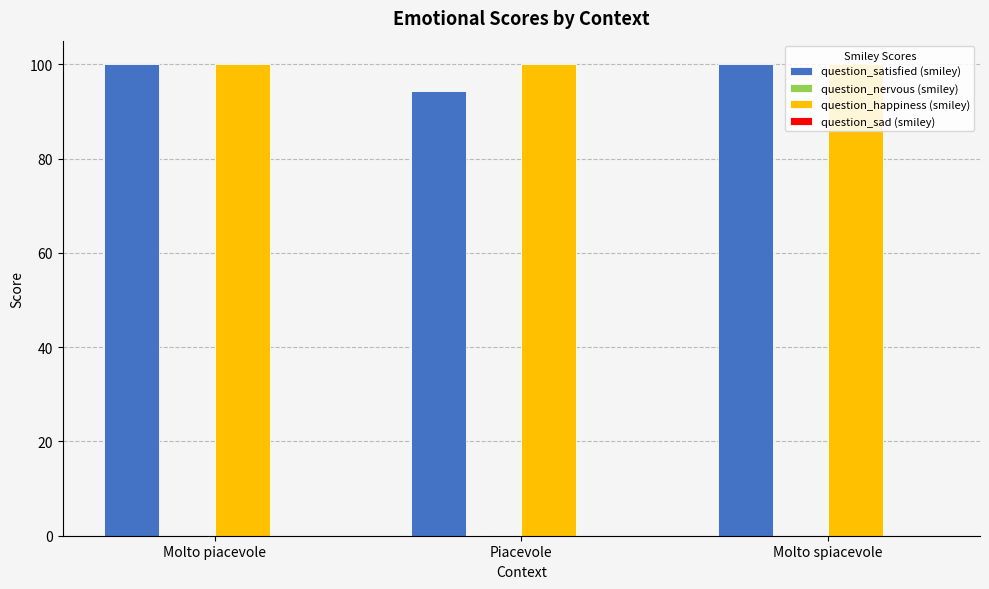

What is the greatest value displayed?

100.0